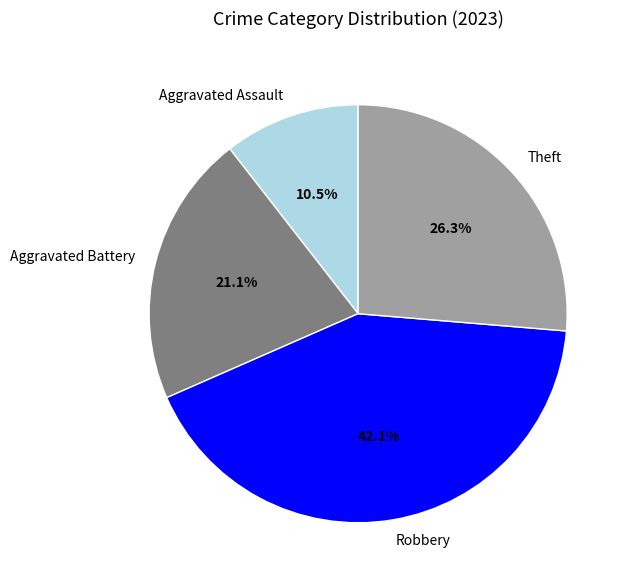

To the nearest percent, what is the difference between the Aggravated Battery and Robbery slice percentages?

21%